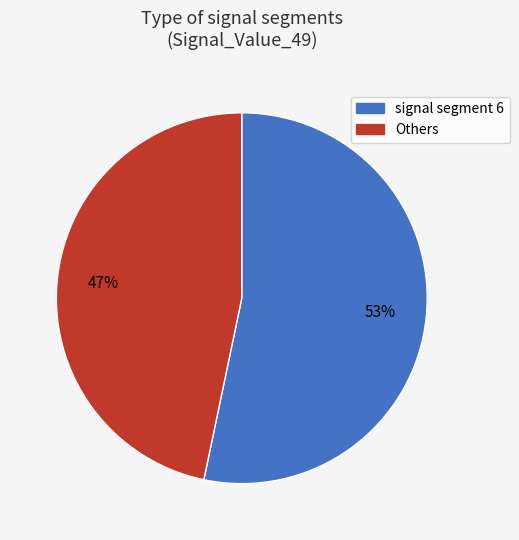

To the nearest percent, what is the average slice percentage?

50%